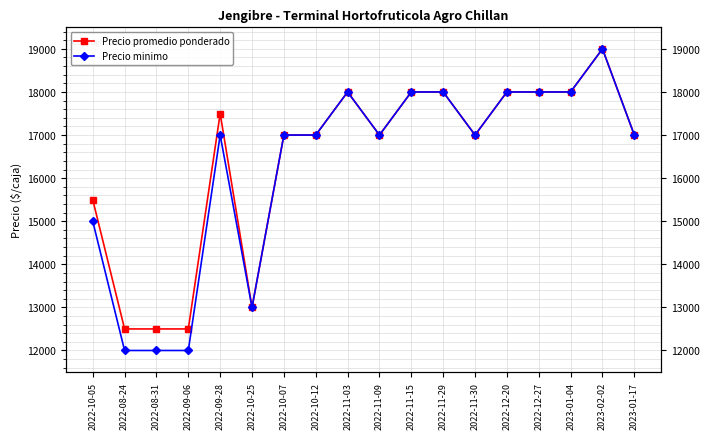

Count the Precio minimo values in the range 15000 to 18000.

13